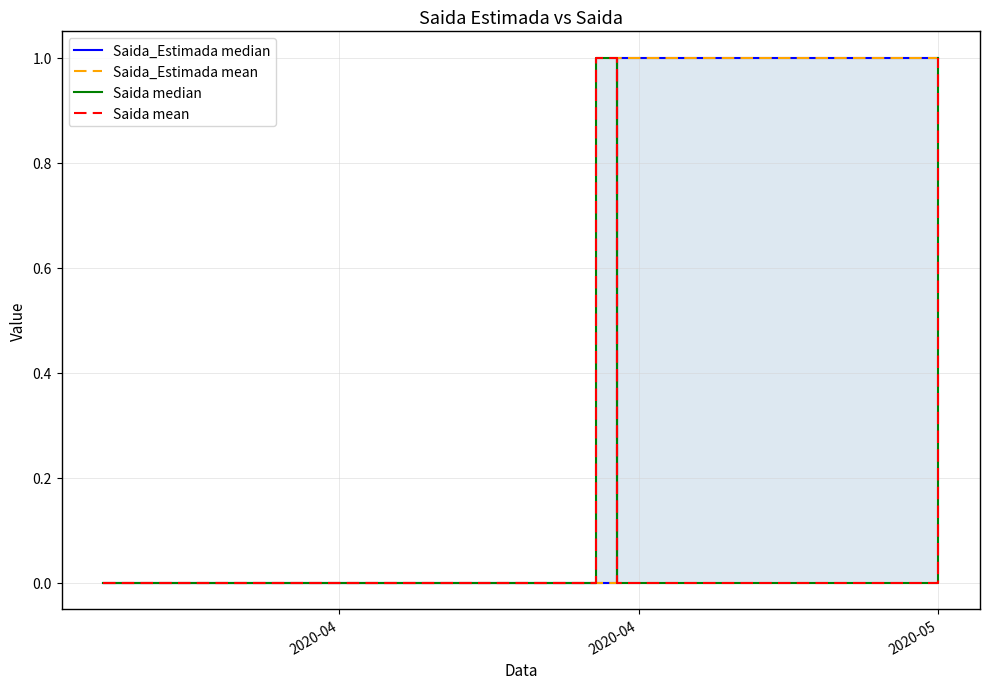

Is it true that Saida_Estimada mean equals -1 at 2020-04?

False